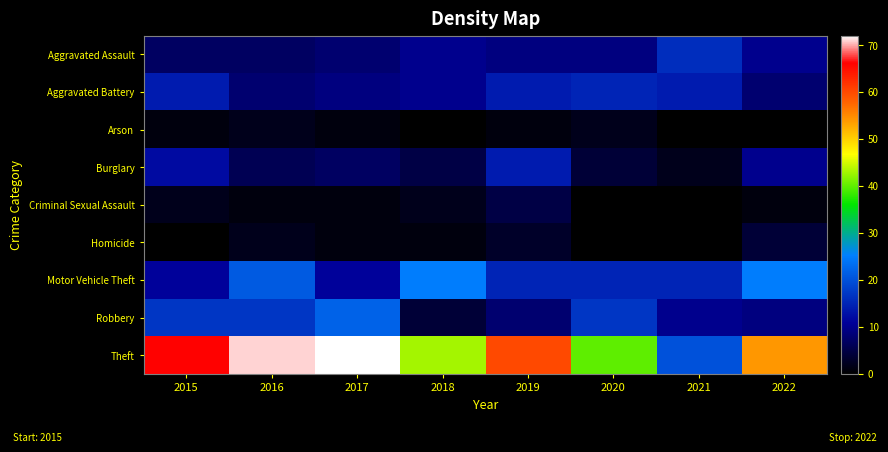

Which series has the largest total across all categories?

Theft